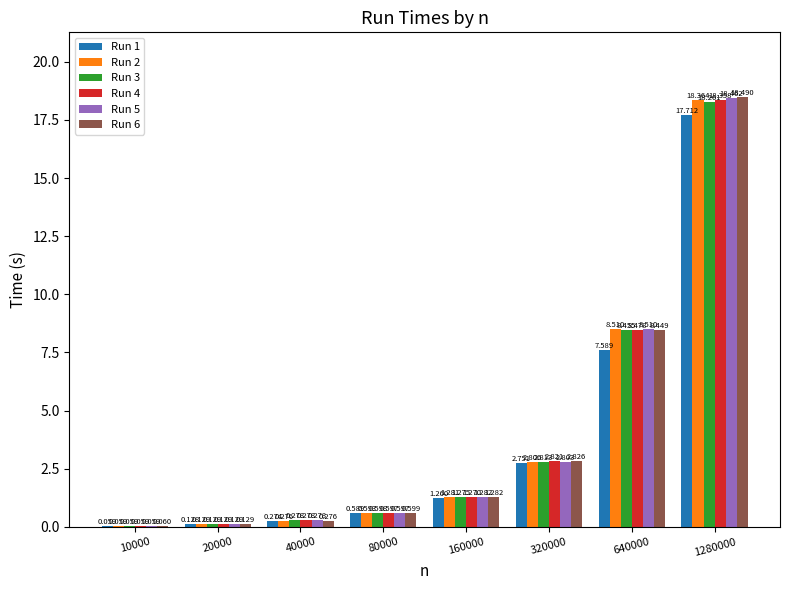

Which series has the widest spread of values?

Run 6